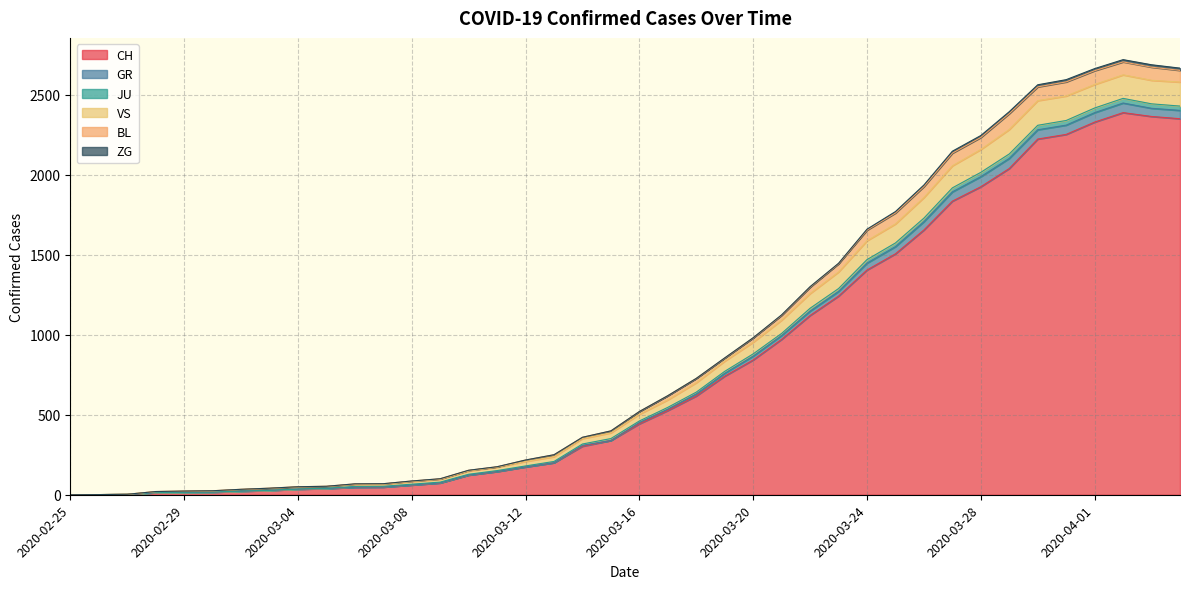

What is the maximum value for CH?

2387